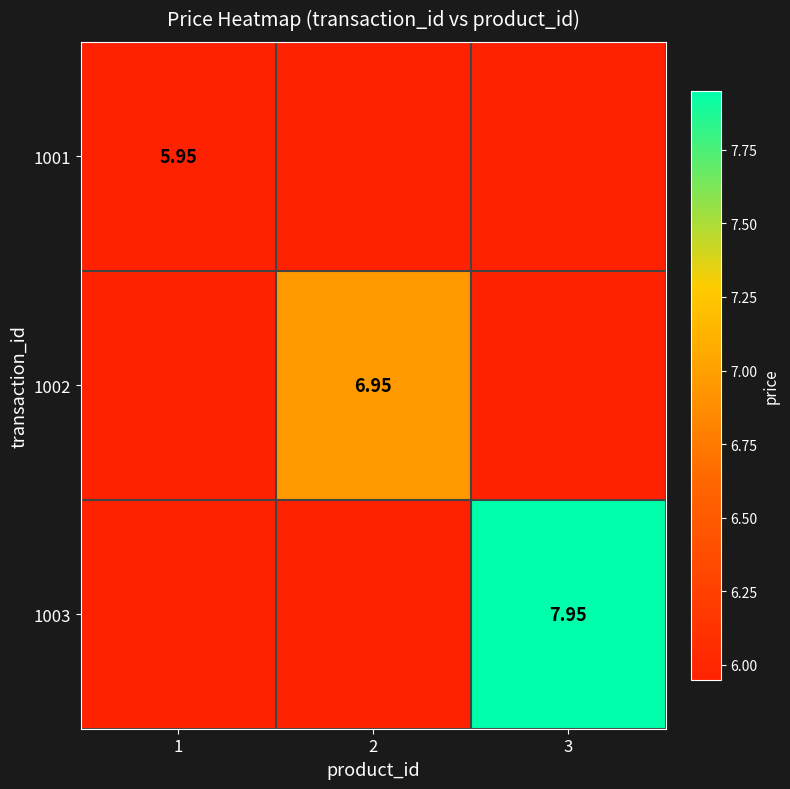

What is the difference between the highest and lowest values at 1?

6.0